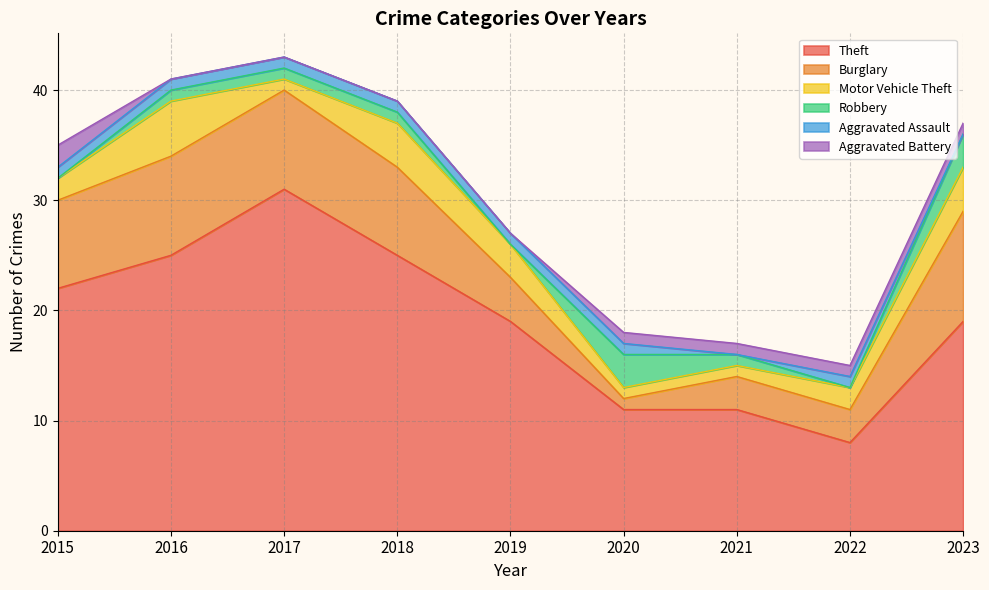

How many times do Robbery and Motor Vehicle Theft cross each other?

1